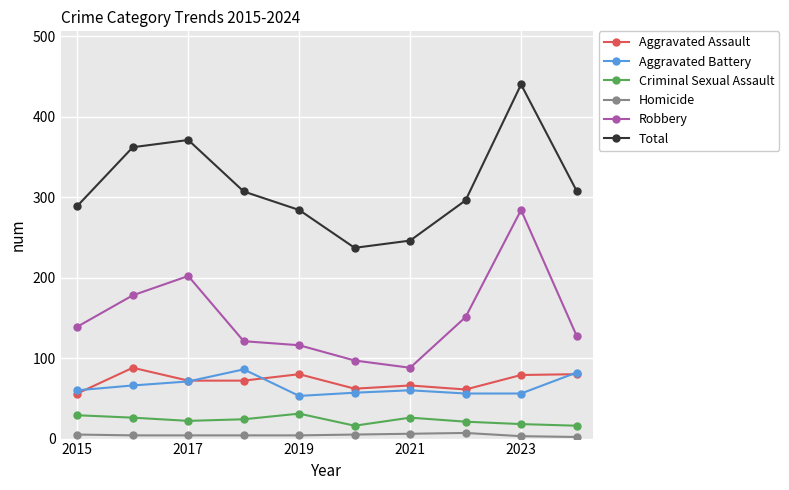

True or false: Aggravated Assault has more than 1 points higher than both neighbors.

True